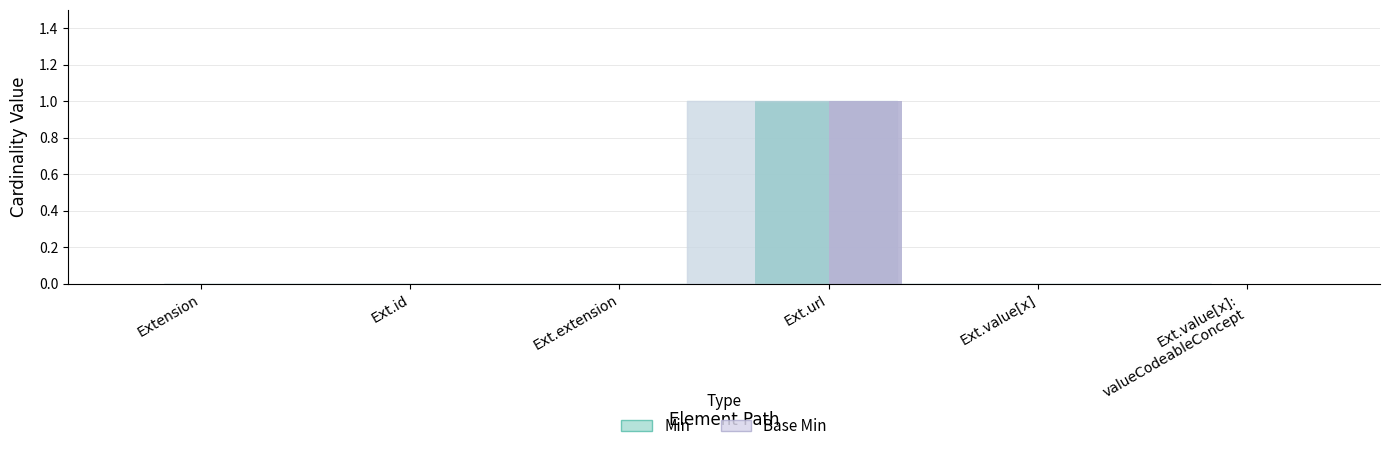

Count the number of categories in the chart.

6